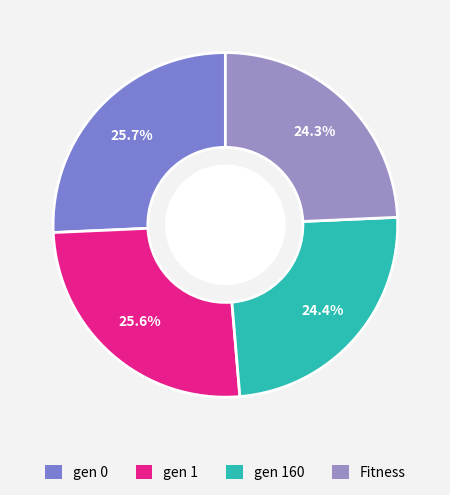

Rank the categories by value from highest to lowest.

gen 0, gen 1, gen 160, Fitness